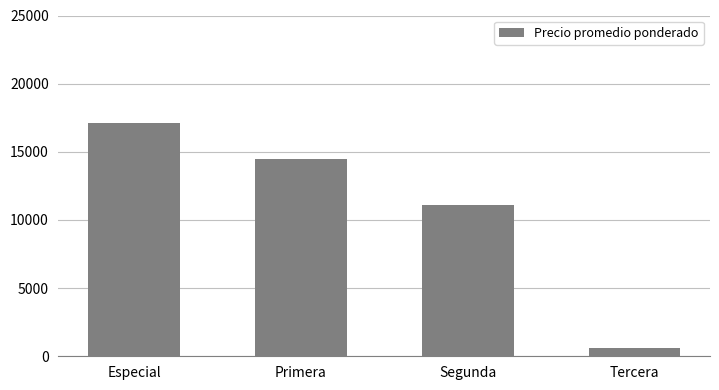

What position from the right is Primera?

3